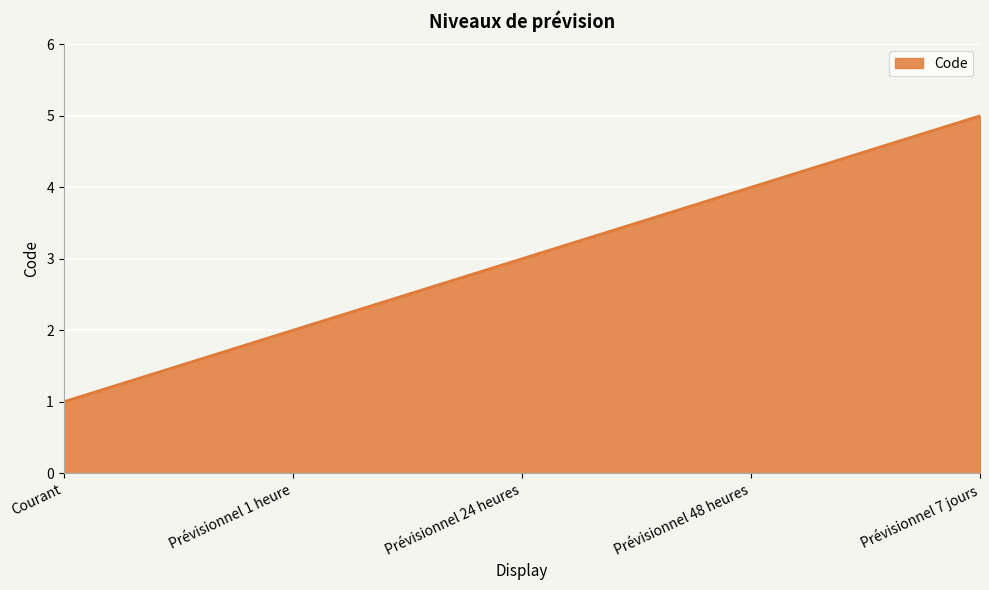

Reading left to right, extract all data points from this chart.

1	2	3	4	5